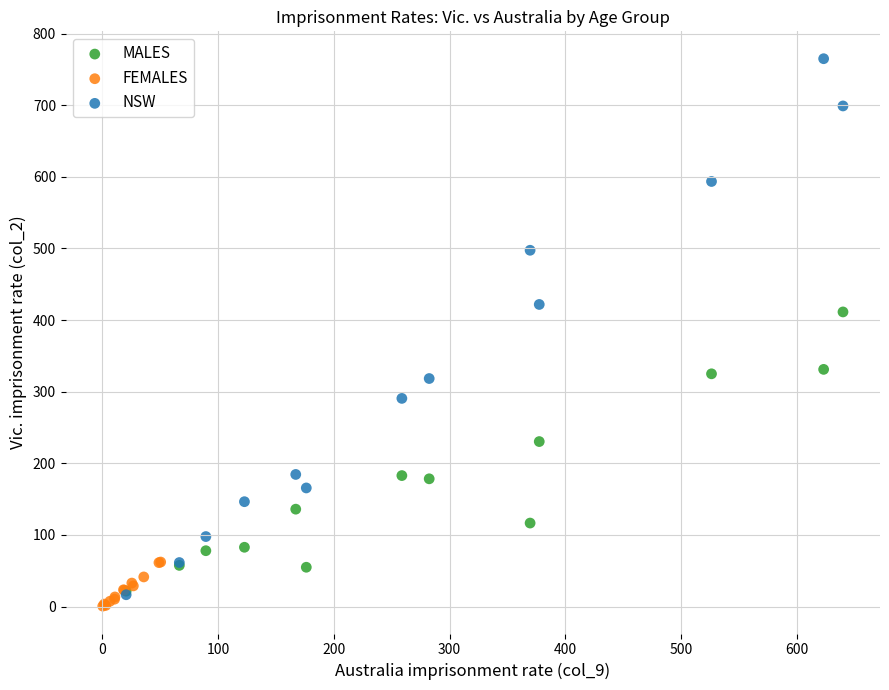

Which series has the largest Y range (max minus min)?

NSW